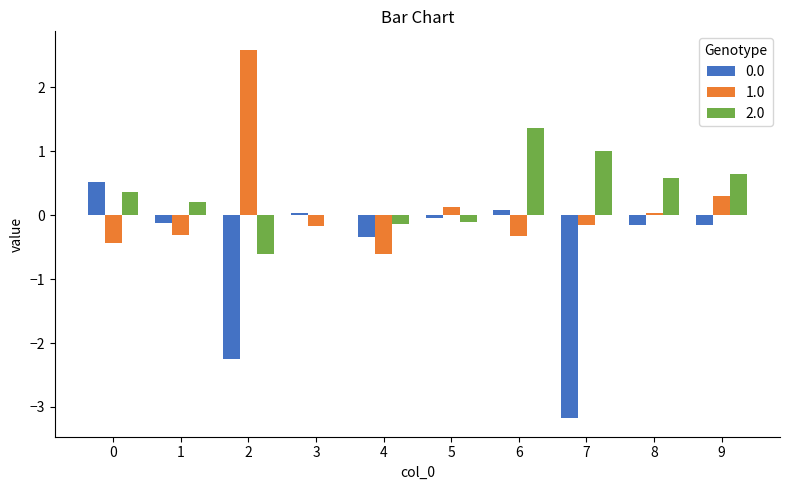

Is it true that 2.0 equals 0.2 at 1?

True